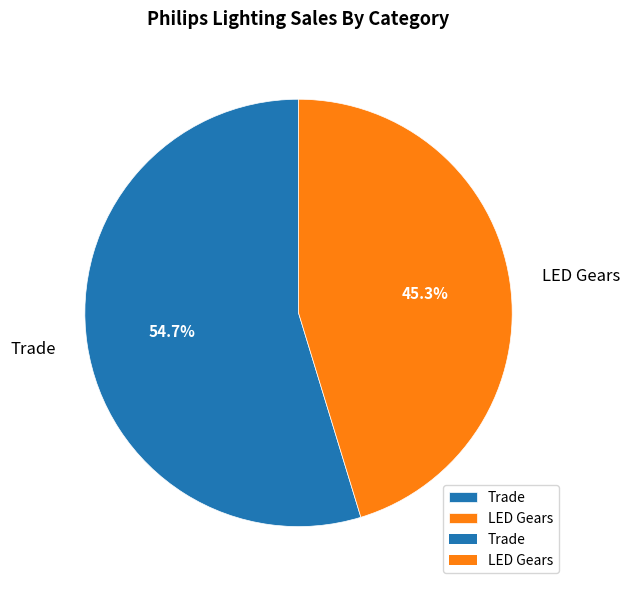

To the nearest percent, what percentage of the pie is Trade?

55%